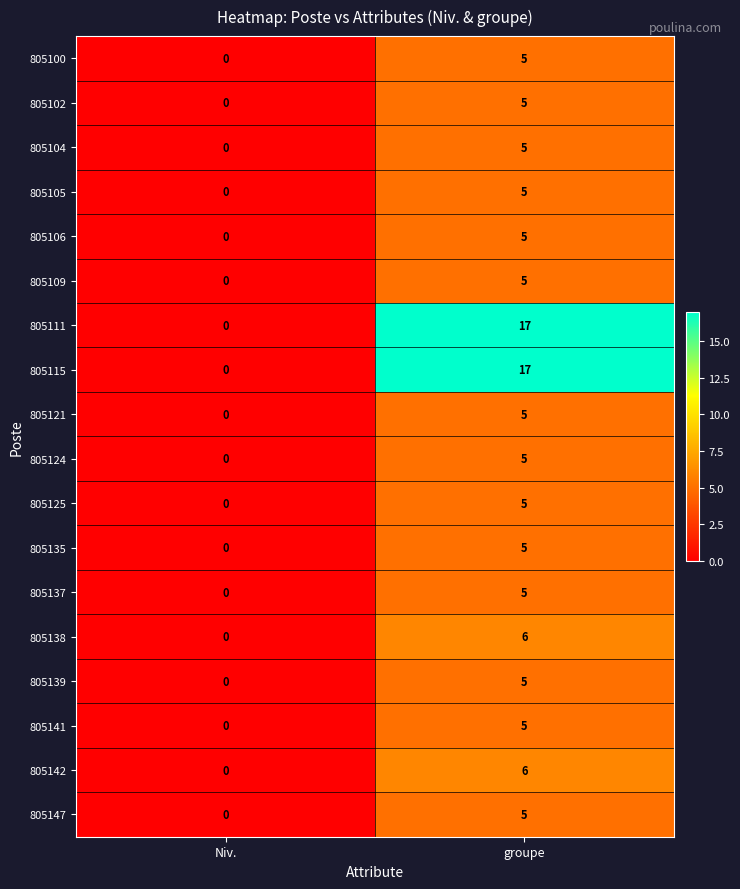

Count the number of data series in this chart.

18